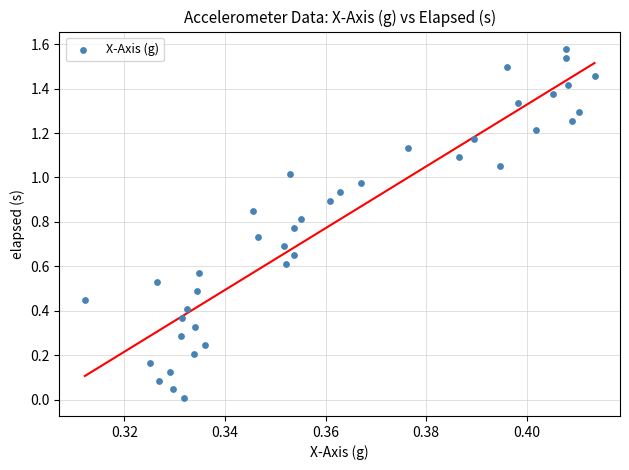

Count the number of points in this scatter plot.

40